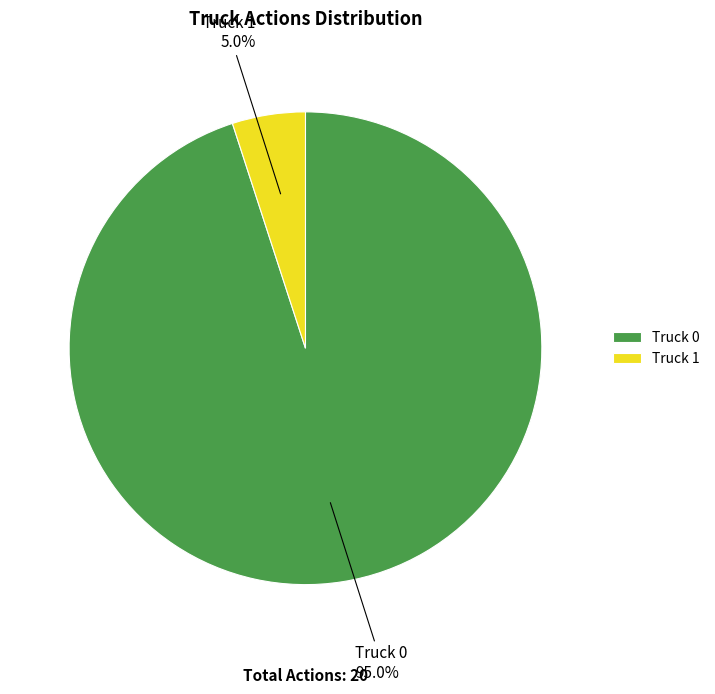

What percentage is the Truck 1 slice, to the nearest percent?

5%